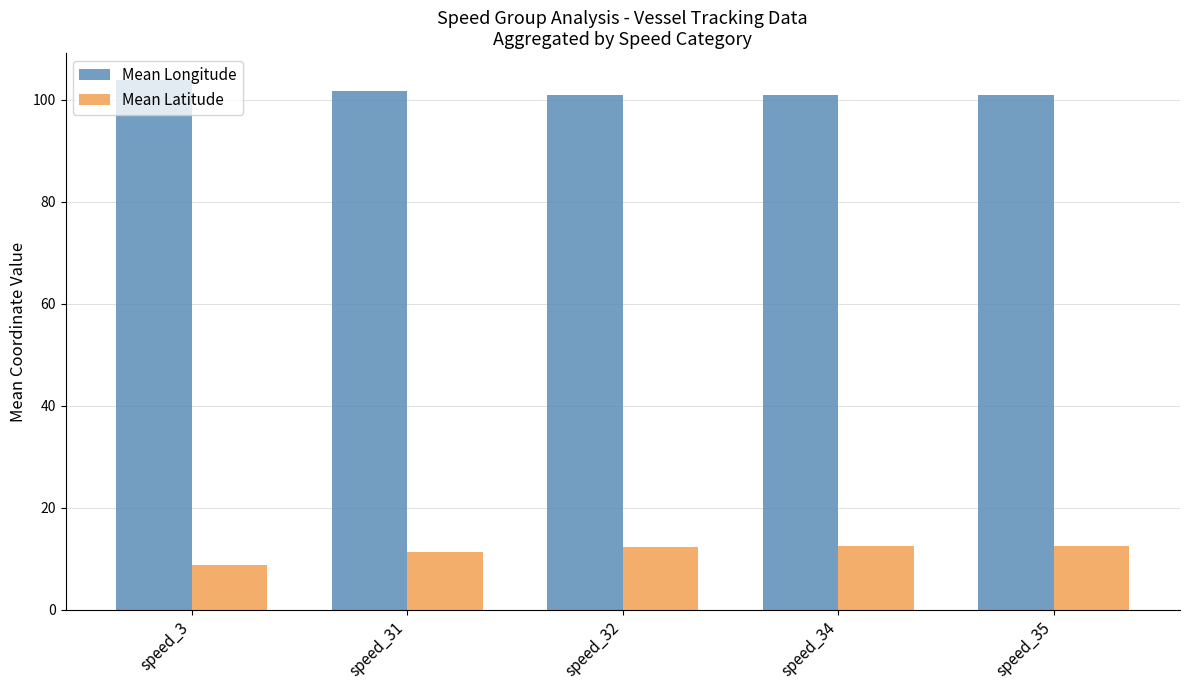

Which series has the largest total across all categories?

Mean Longitude